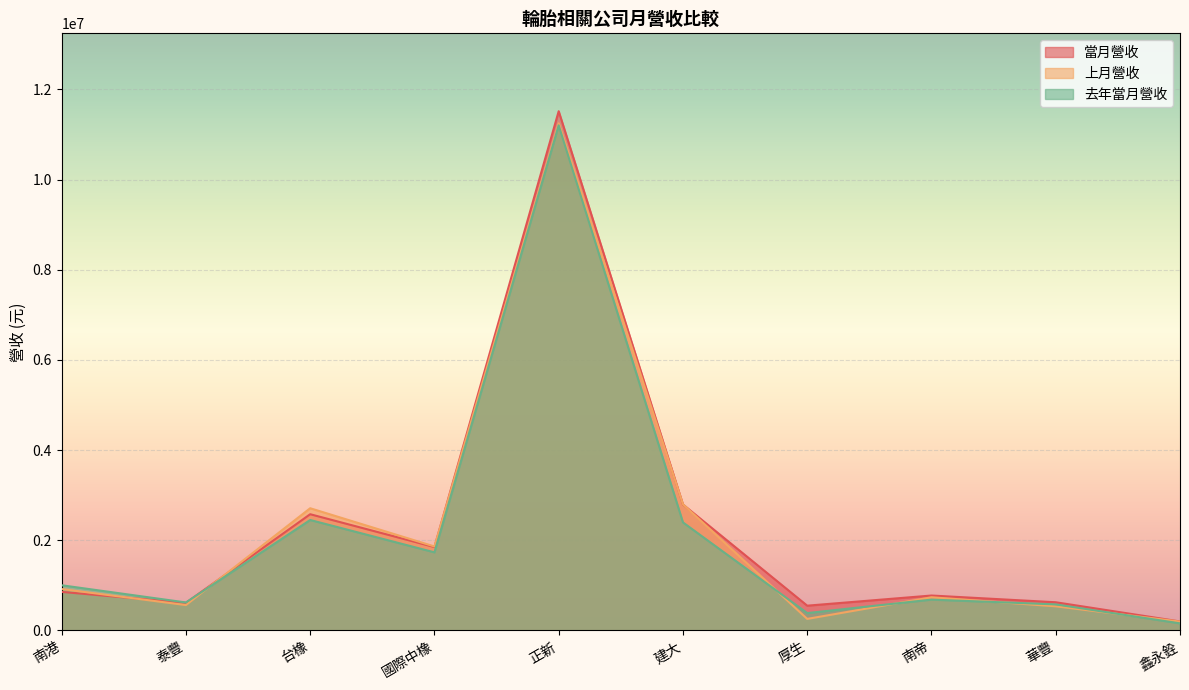

True or false: 上月營收 has a value of 195639 at 鑫永銓.

True